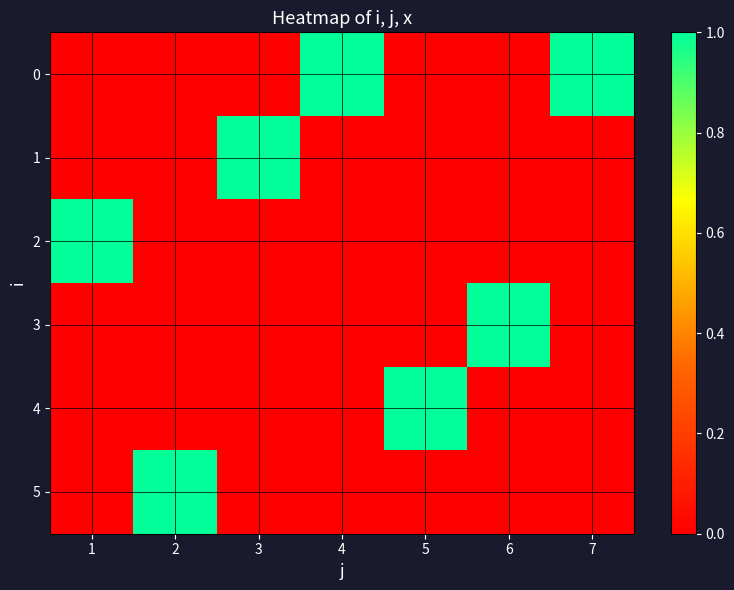

Between 3 and 5, which is larger?

3